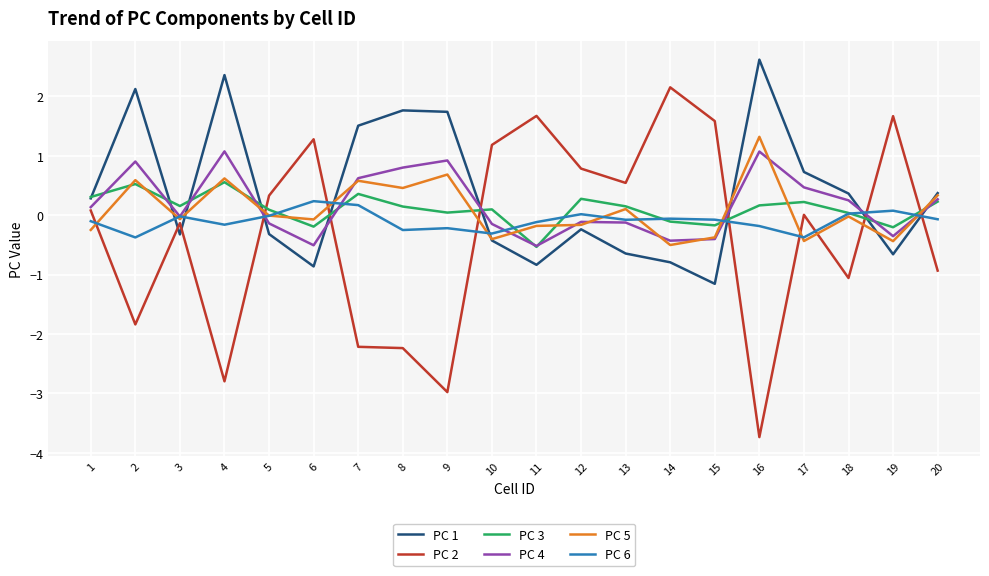

What is the sum of the PC 5 values at 14 and 11?

-0.7